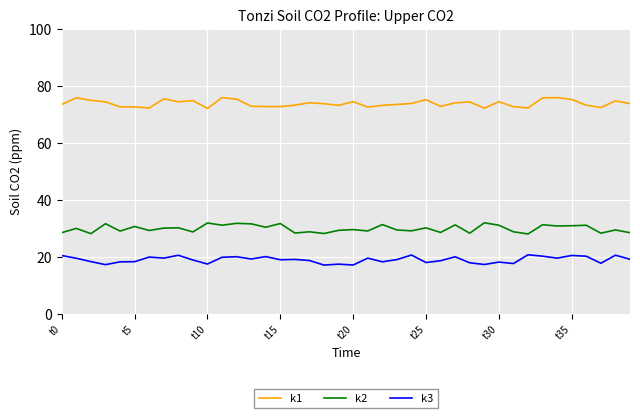

List the series in order of their peak value, highest first.

k1, k2, k3